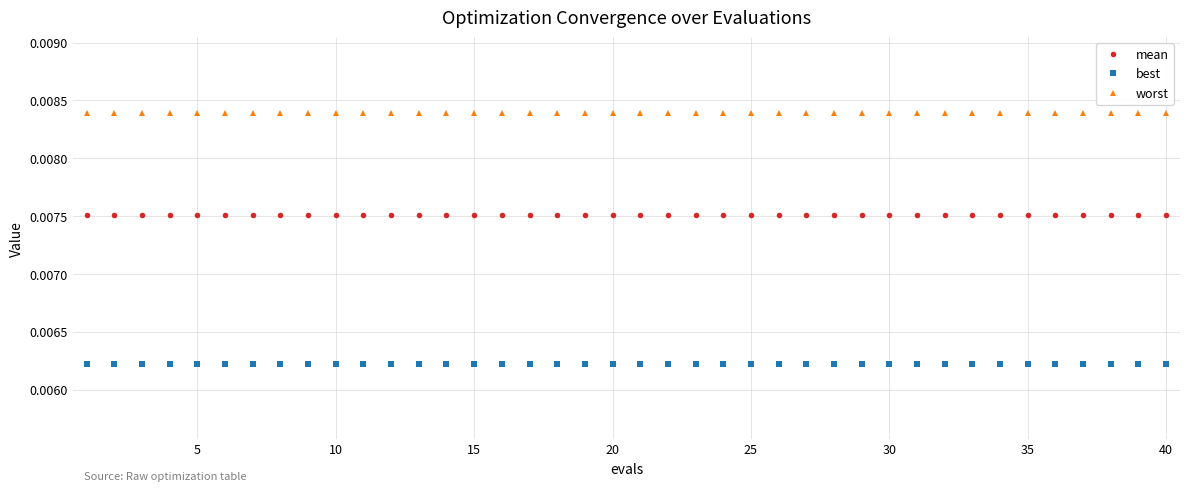

What is the sum of all mean values?

0.3